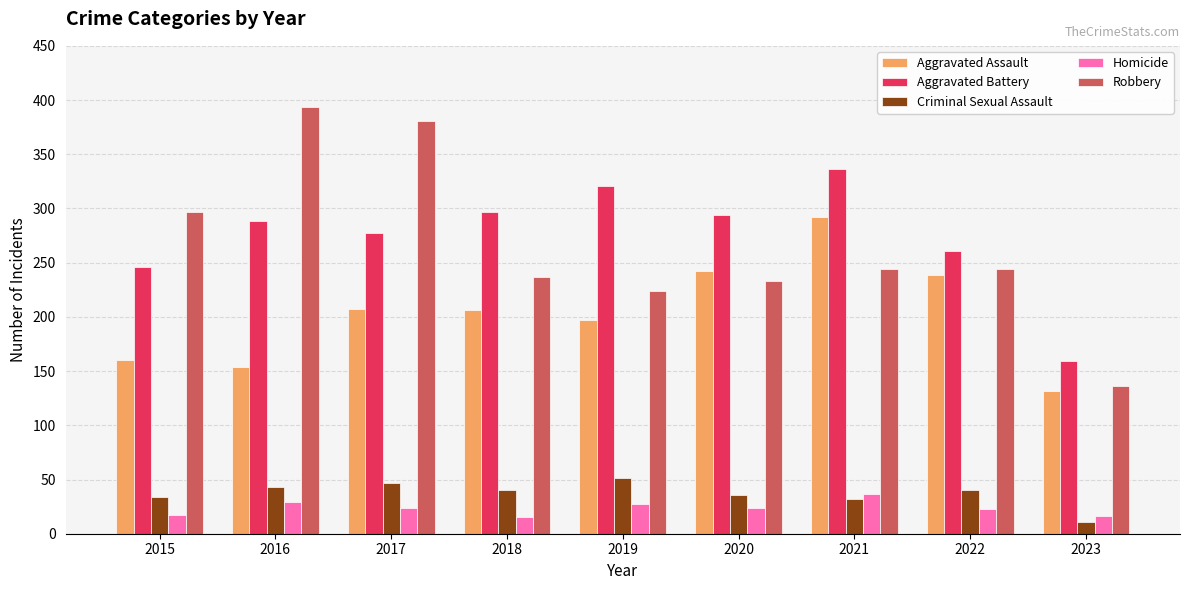

Count the number of data series in this chart.

5